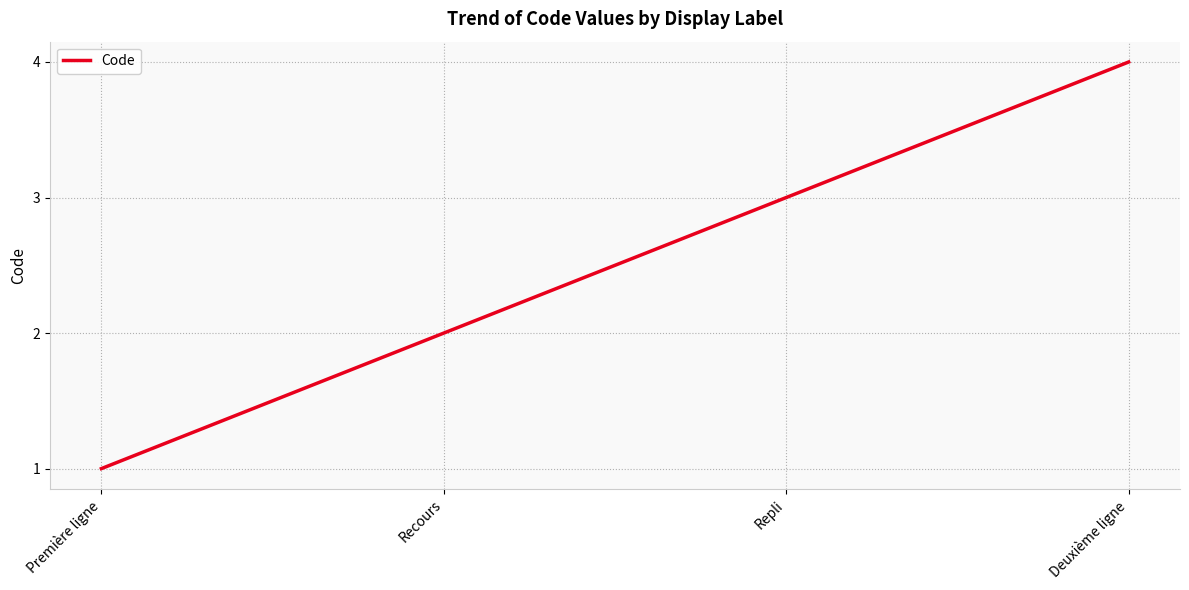

What is the ratio of the value at Recours to the value at Deuxième ligne?

0.5